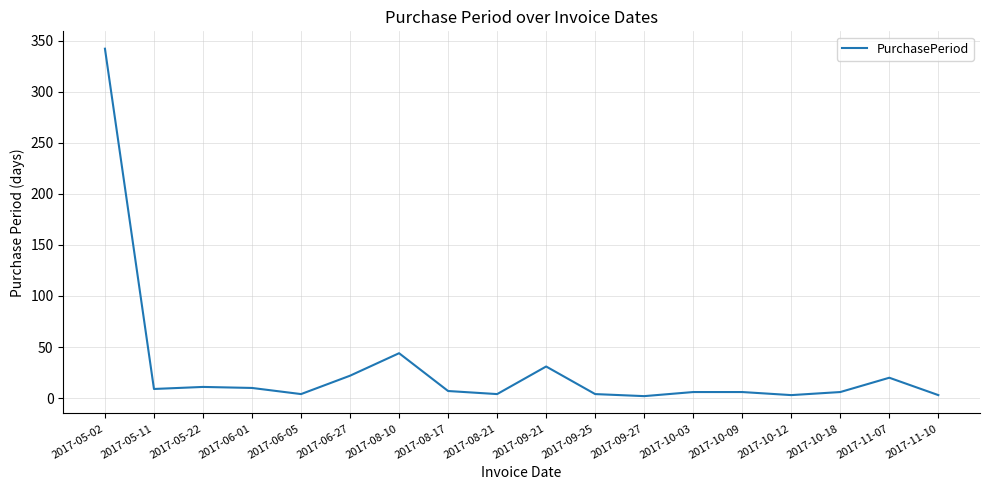

At which category does the chart reach its peak across all series?

2017-05-02